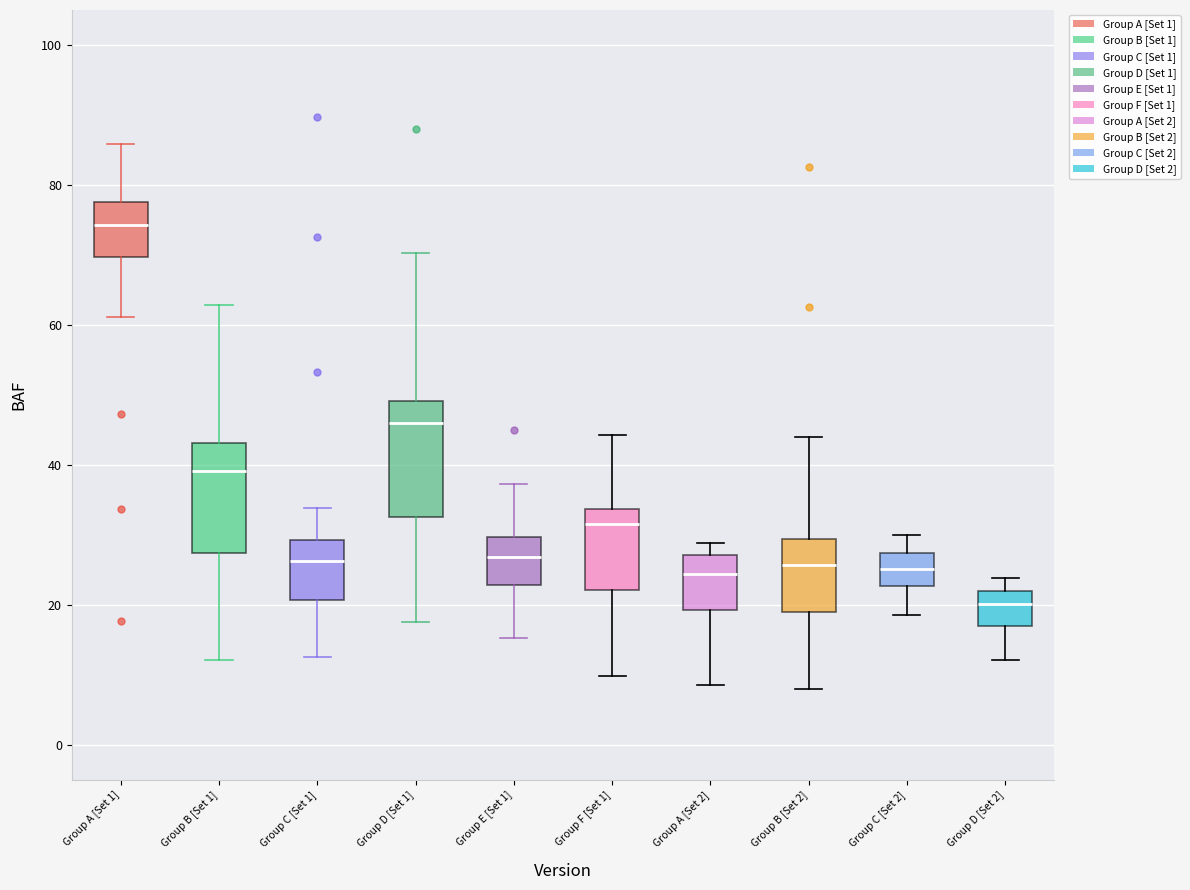

Where does the median line of the box for Group F [Set 1] sit on the y-axis? The values are not printed on the chart, so give them approximately, as read against the axis.

32